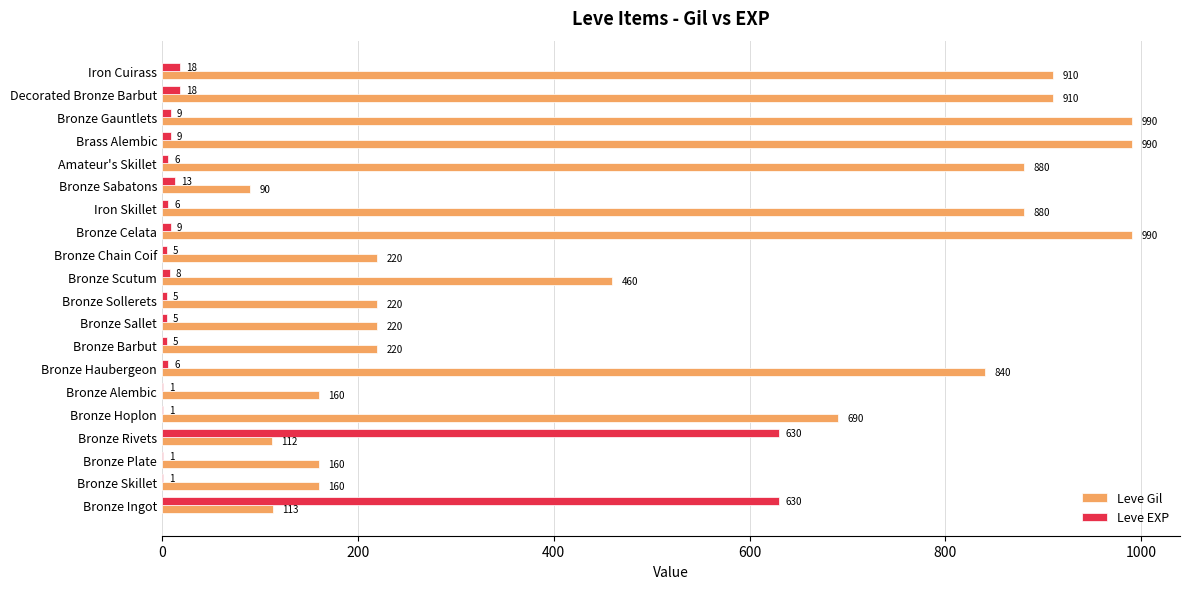

Is the value of Leve Gil at Bronze Alembic greater than the value of Leve EXP at Bronze Plate?

Yes